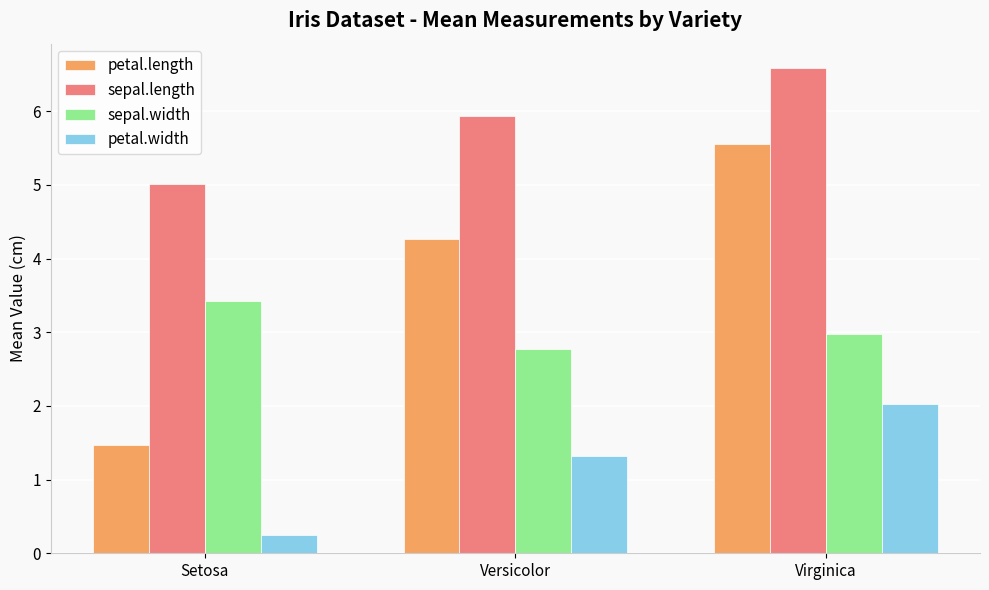

What is the label of the 2nd bar from the left?

Versicolor